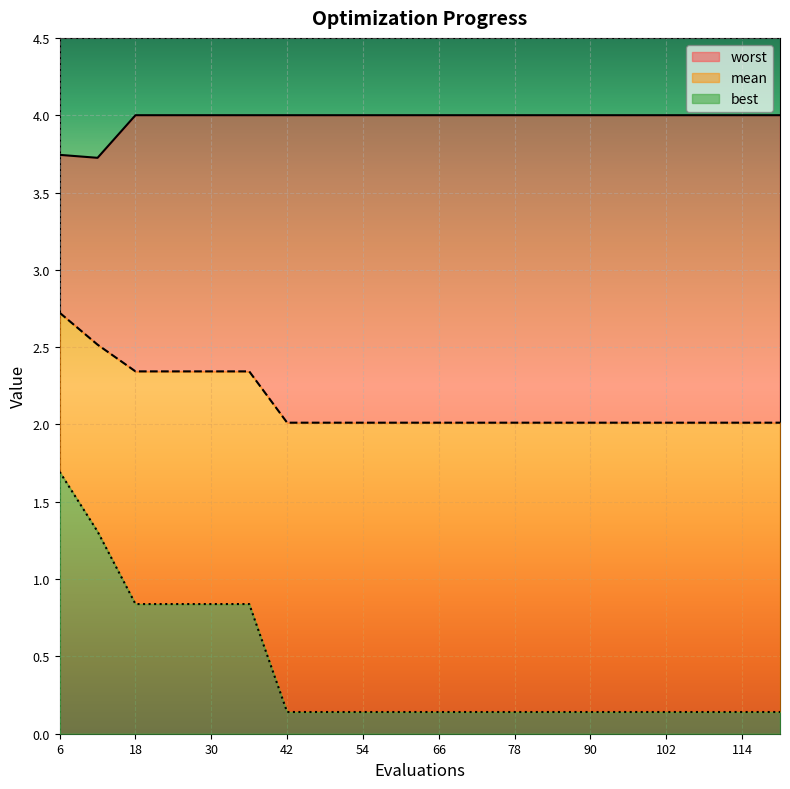

Reading left to right, what are all the values shown in this chart?

mean: 2.7	2.5	2.3	2.3	2.3	2.3	2.0	2.0	2.0	2.0	2.0	2.0	2.0	2.0	2.0	2.0	2.0	2.0	2.0	2.0
best: 1.7	1.3	0.8	0.8	0.8	0.8	0.1	0.1	0.1	0.1	0.1	0.1	0.1	0.1	0.1	0.1	0.1	0.1	0.1	0.1
worst: 3.7	3.7	4.0	4.0	4.0	4.0	4.0	4.0	4.0	4.0	4.0	4.0	4.0	4.0	4.0	4.0	4.0	4.0	4.0	4.0